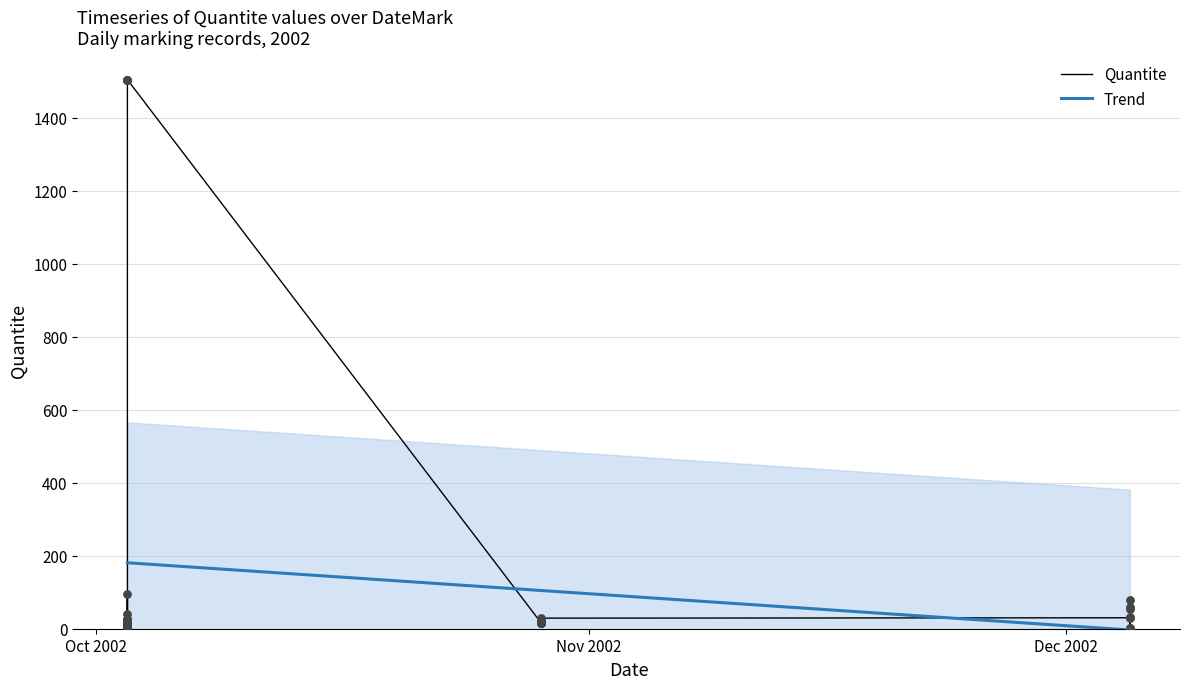

Between 17 and 23, which is larger?

23